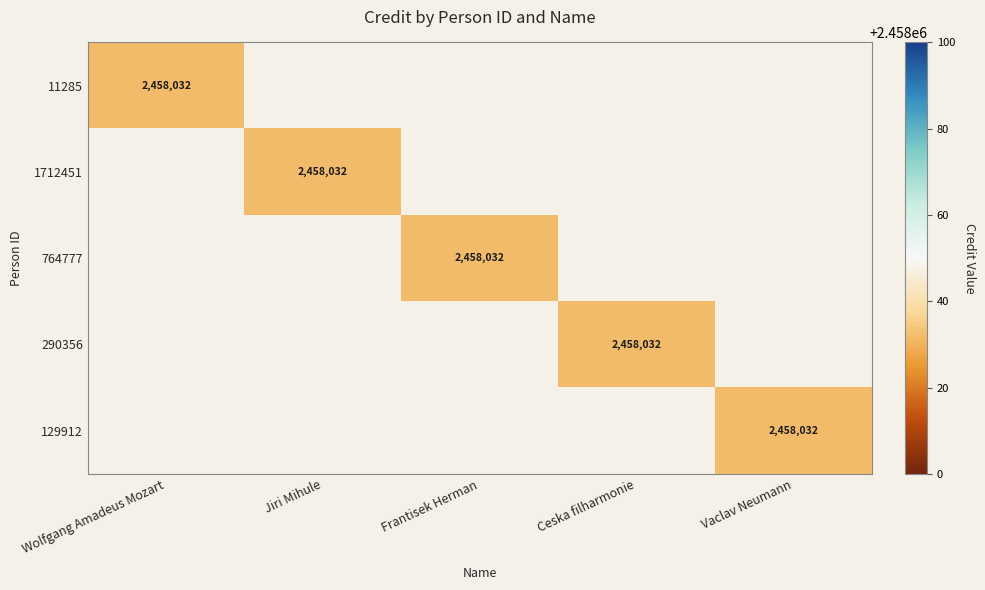

List the labels in order of 764777 value, smallest first.

Wolfgang Amadeus Mozart, Jiri Mihule, Ceska filharmonie, Vaclav Neumann, Frantisek Herman